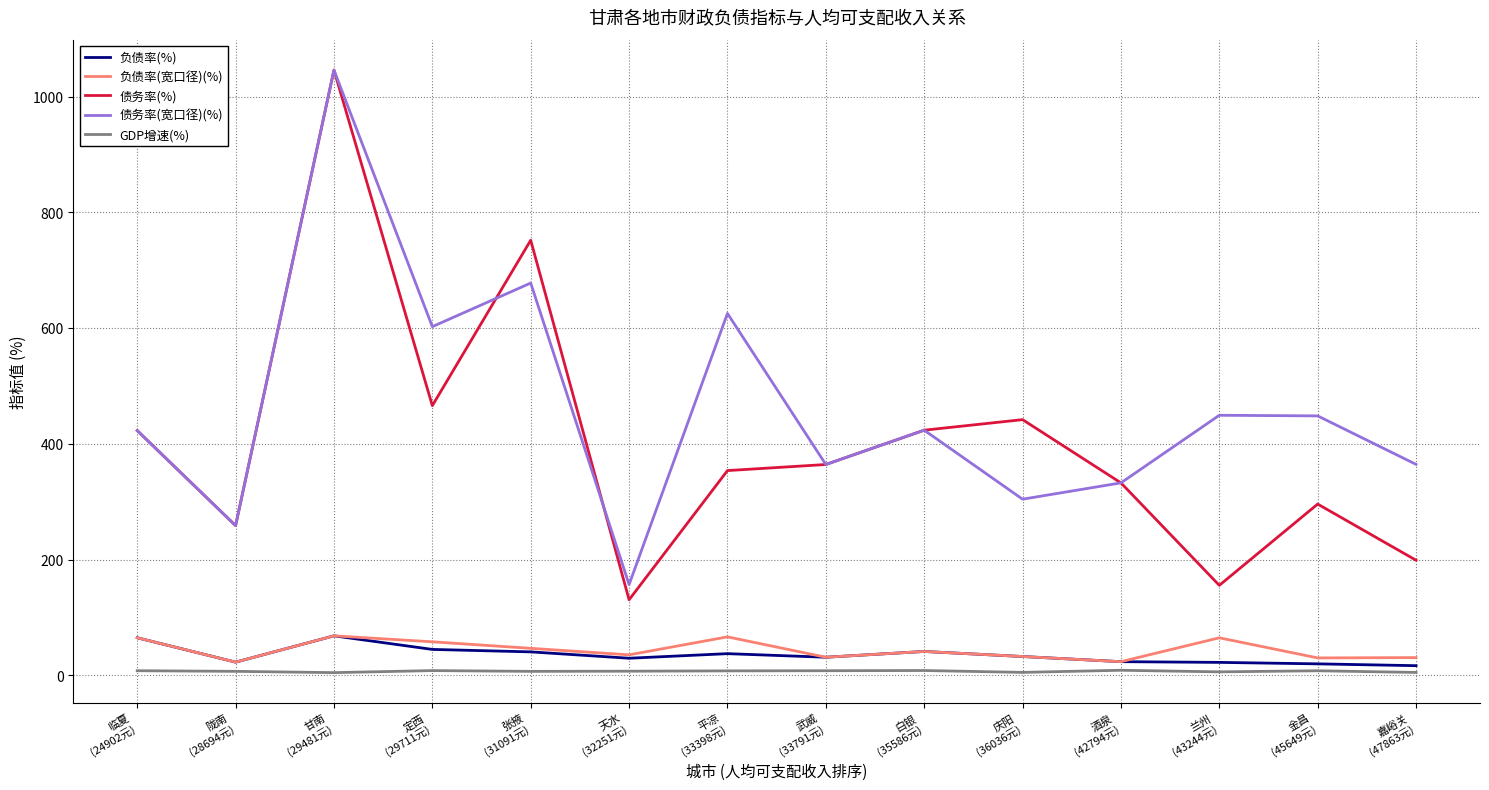

What is the greatest value displayed?

1045.7